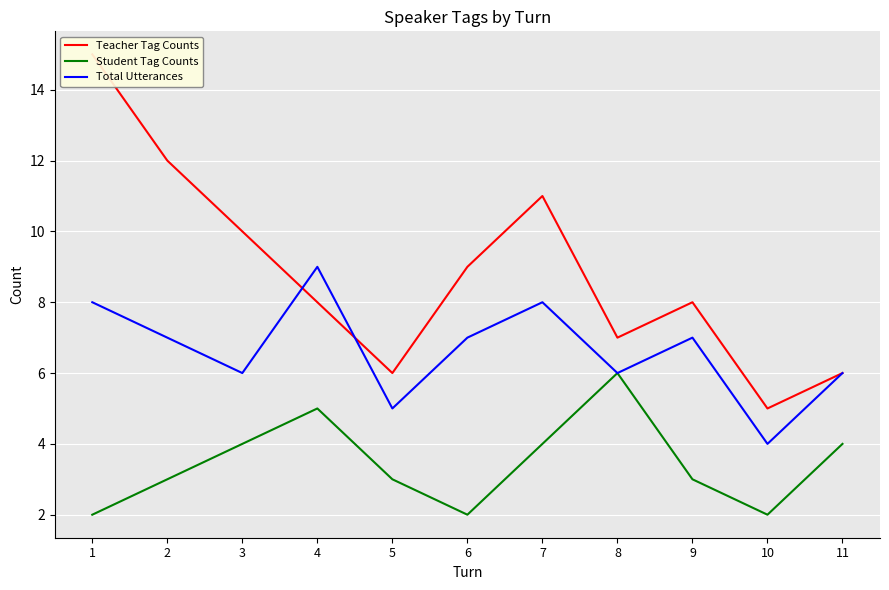

Reading left to right, list all the values displayed in this chart.

Teacher Tag Counts: 15	12	10	8	6	9	11	7	8	5	6
Student Tag Counts: 2	3	4	5	3	2	4	6	3	2	4
Total Utterances: 8	7	6	9	5	7	8	6	7	4	6